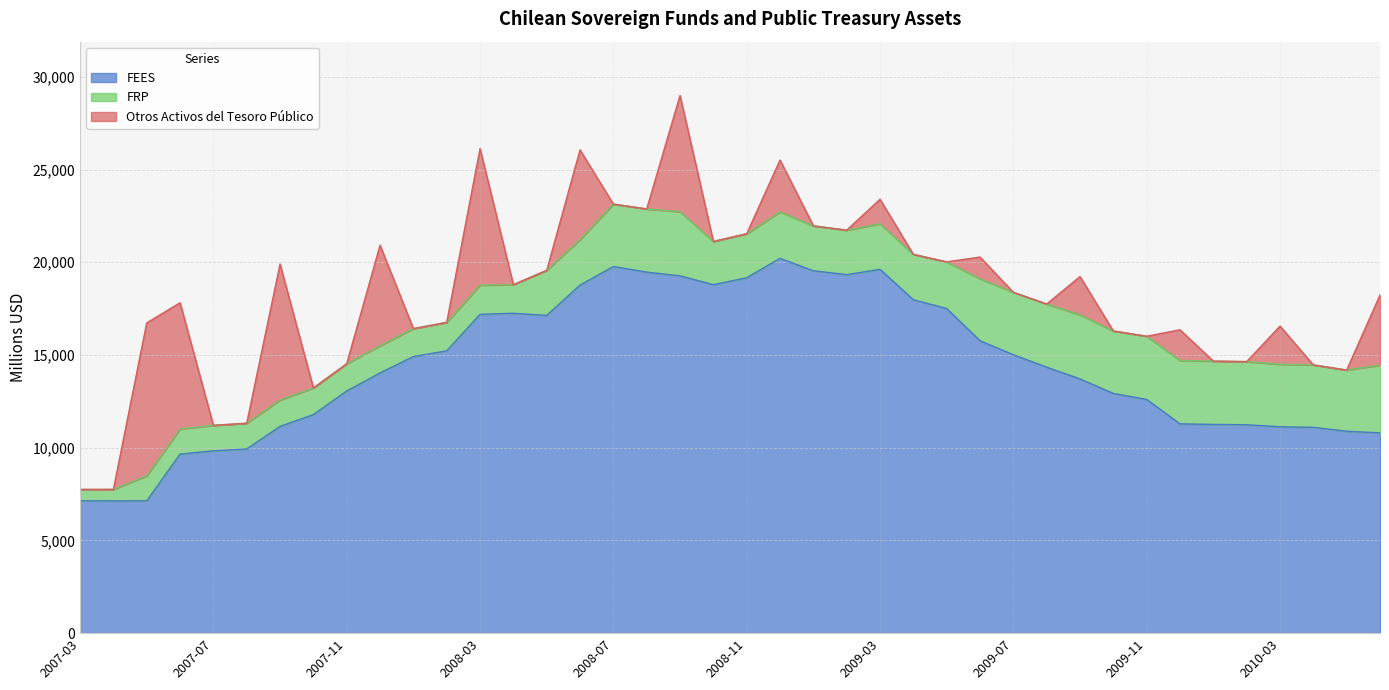

The Otros Activos del Tesoro Público series shows 2802 at 2009-12. True or false?

False